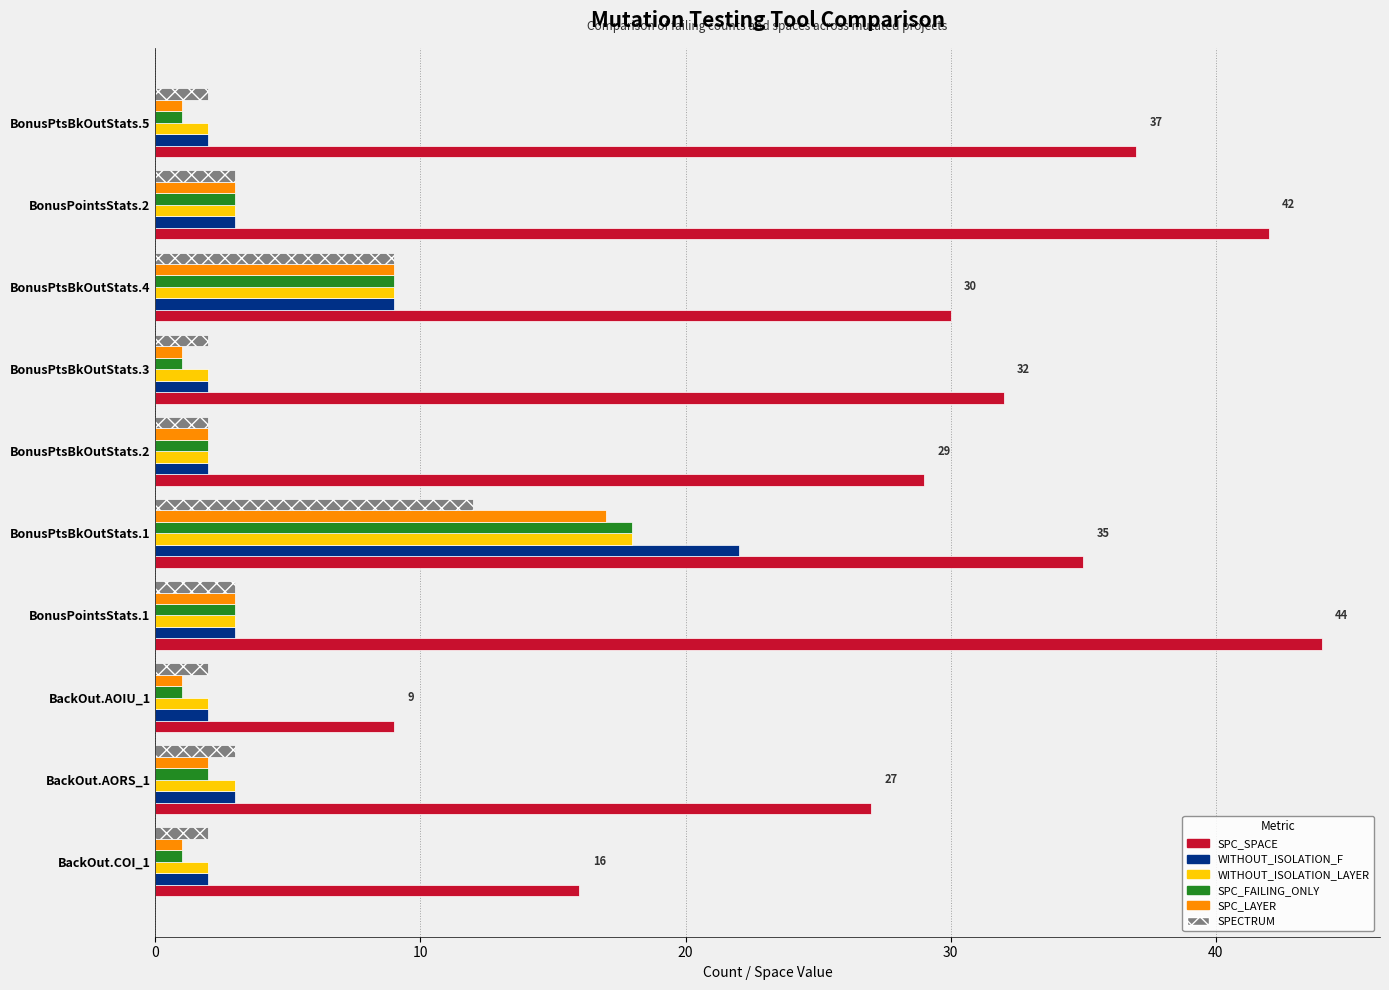

At which category is the sum across all series the highest?

BonusPtsBkOutStats.1